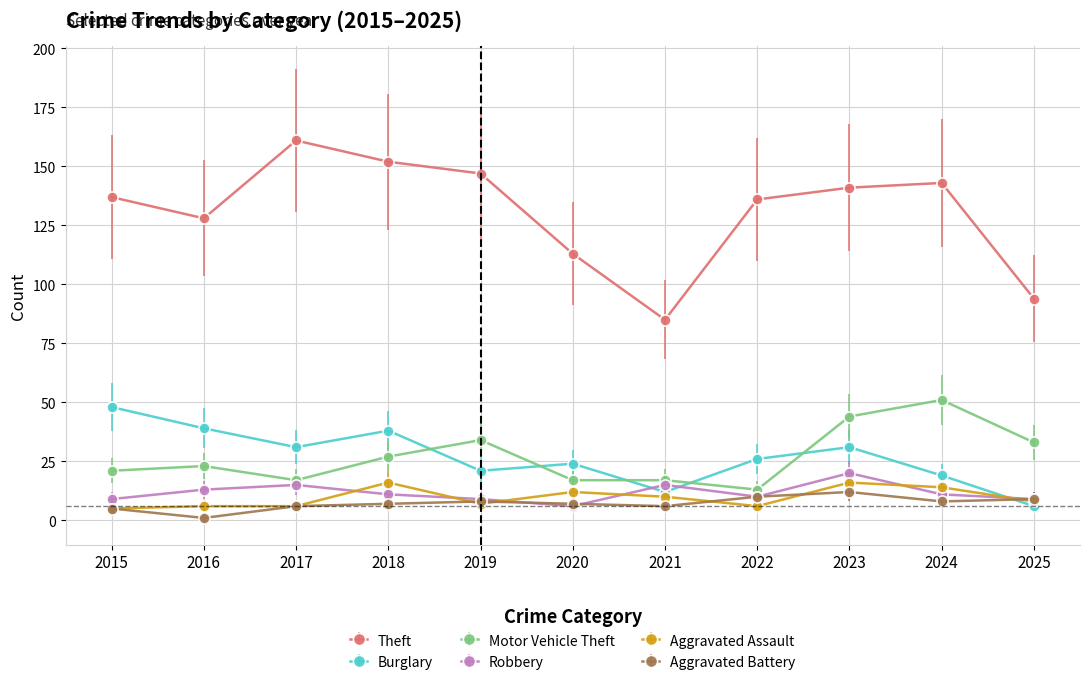

What is the maximum value for Theft?

161